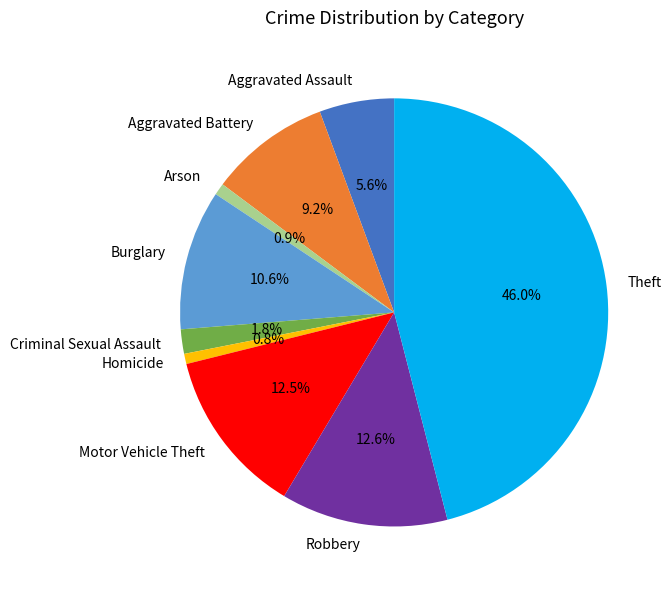

To the nearest percent, what percentage of the pie is Burglary?

11%